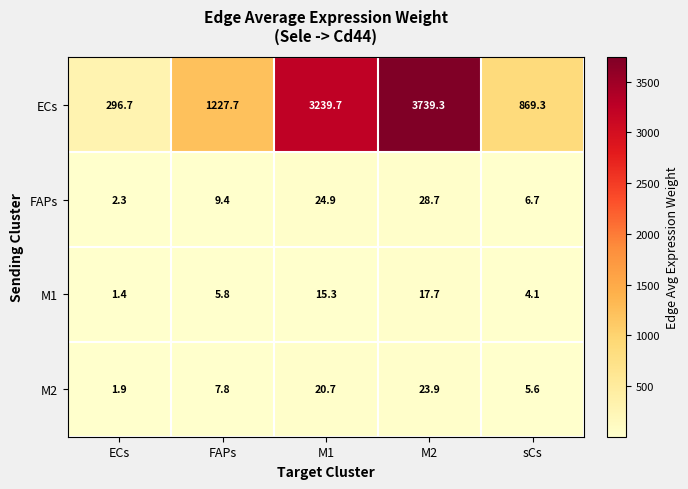

Which category has the highest value in the ECs series?

M2